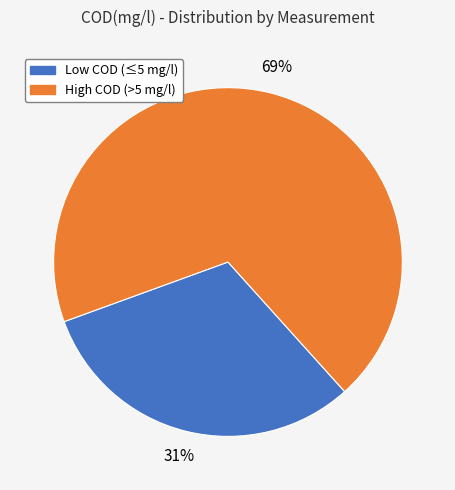

To the nearest percent, what is the difference between the largest and smallest slice percentages?

38%